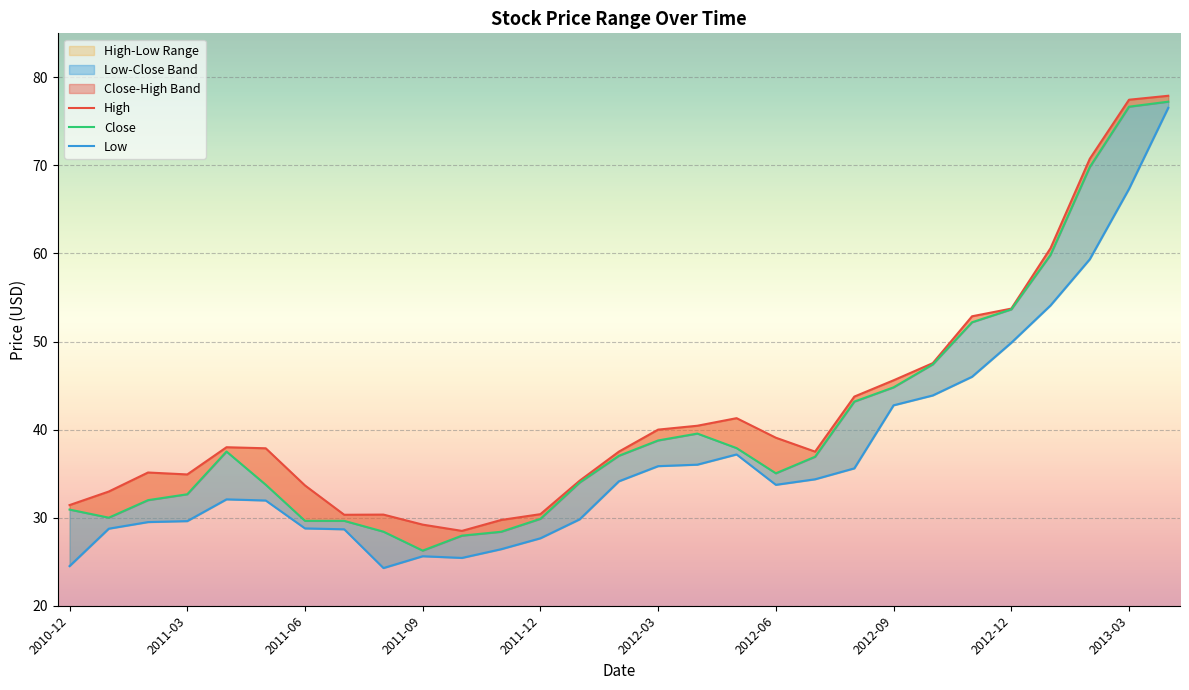

Between 2012-03 and 2010-12, which is larger?

2012-03